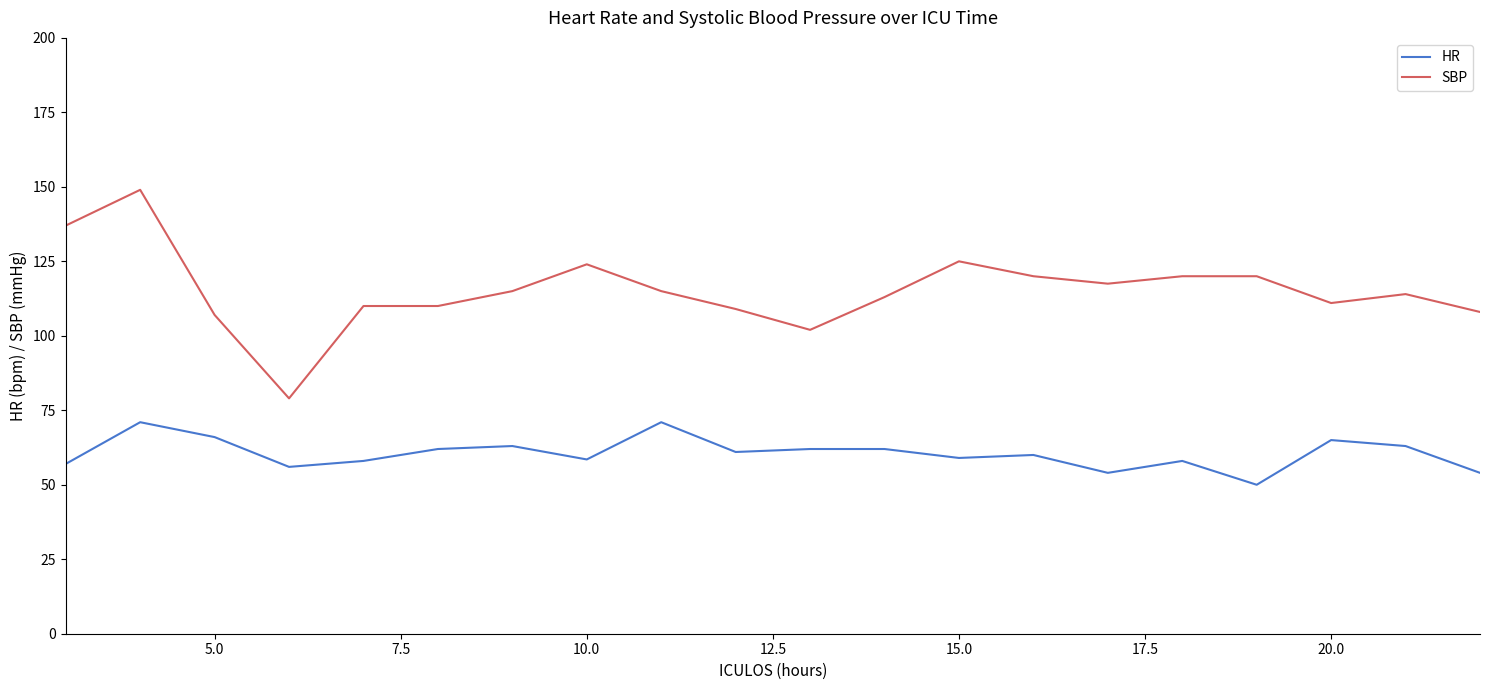

What is the difference between the maximum and minimum values in the HR series?

21.0